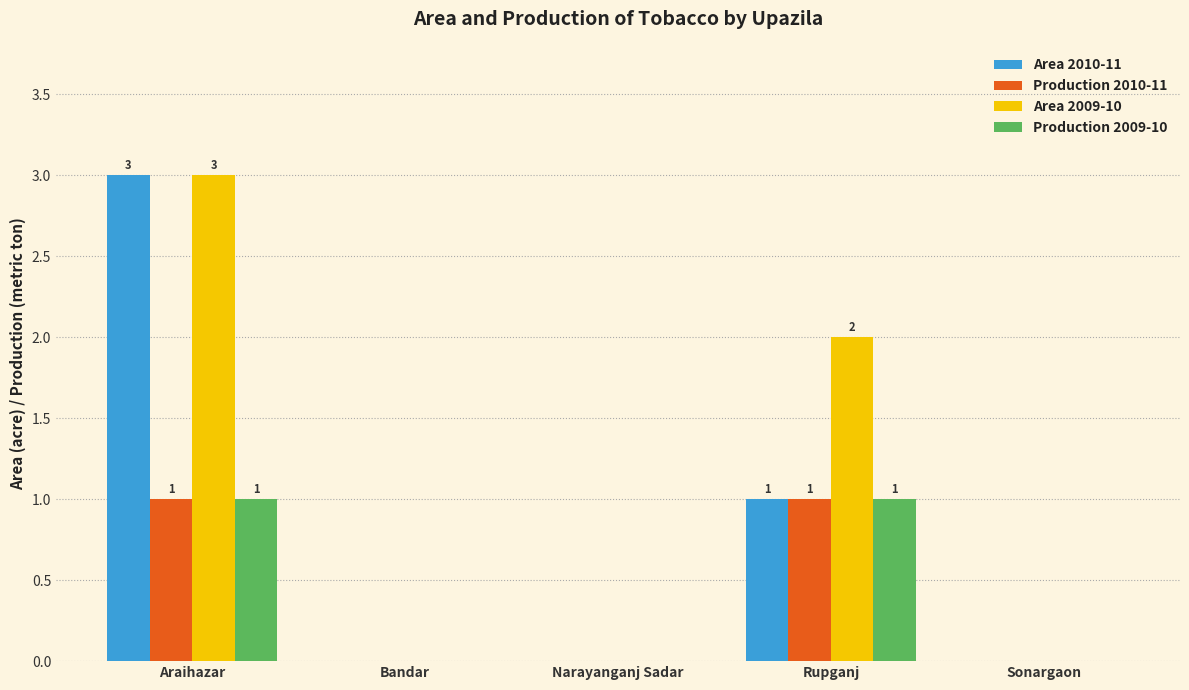

Which series has the largest total across all categories?

Area 2009-10